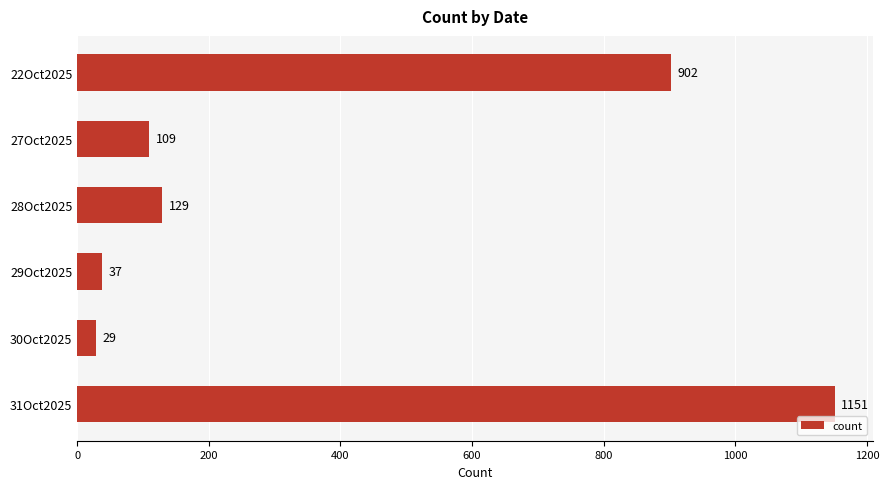

What position from the top is 31Oct2025?

6